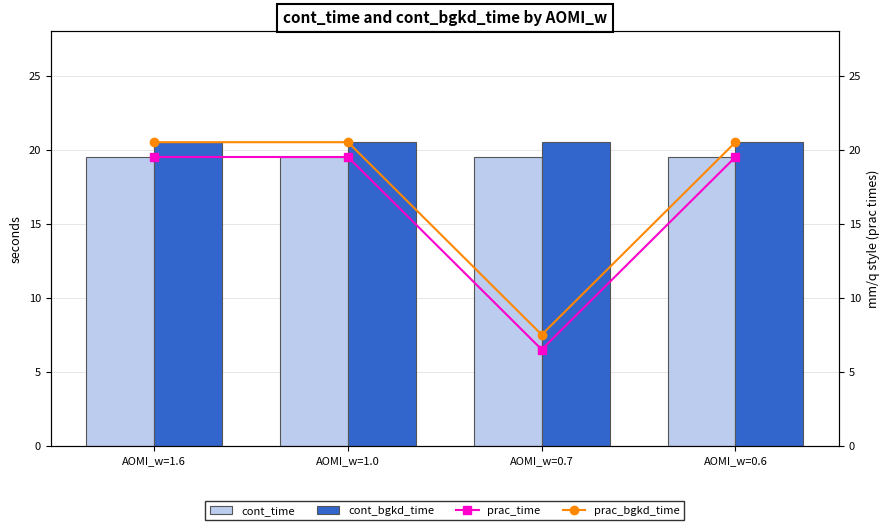

Rank the series at AOMI_w=0.7 from highest to lowest value.

cont_bgkd_time, cont_time, prac_bgkd_time, prac_time